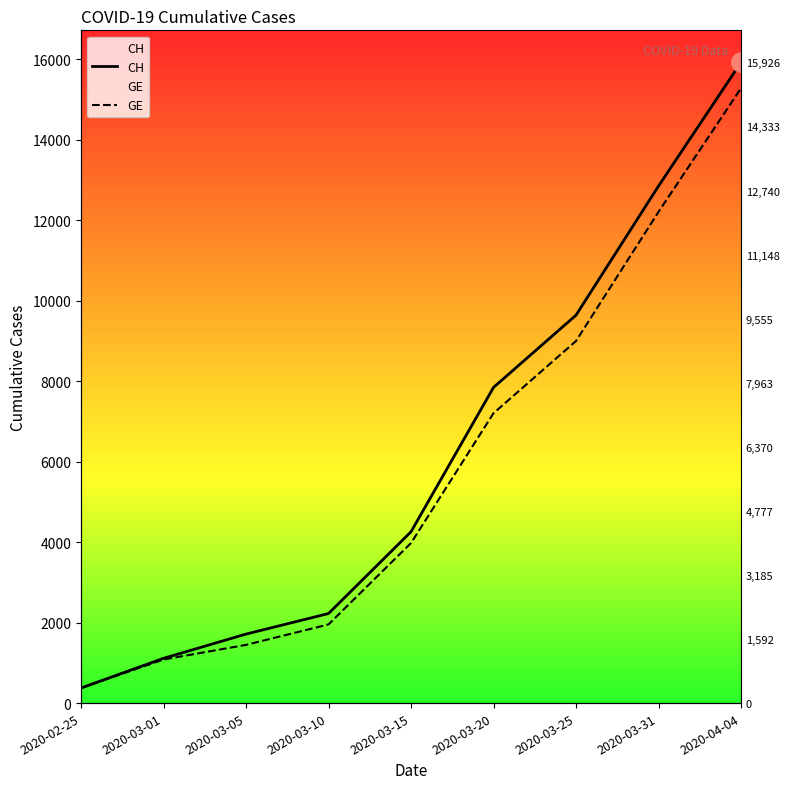

The value of CH at 2020-03-01 is 1575. True or false?

False